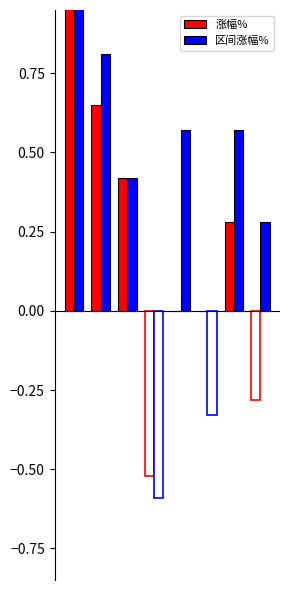

How many values in 区间涨幅% are above zero?

6